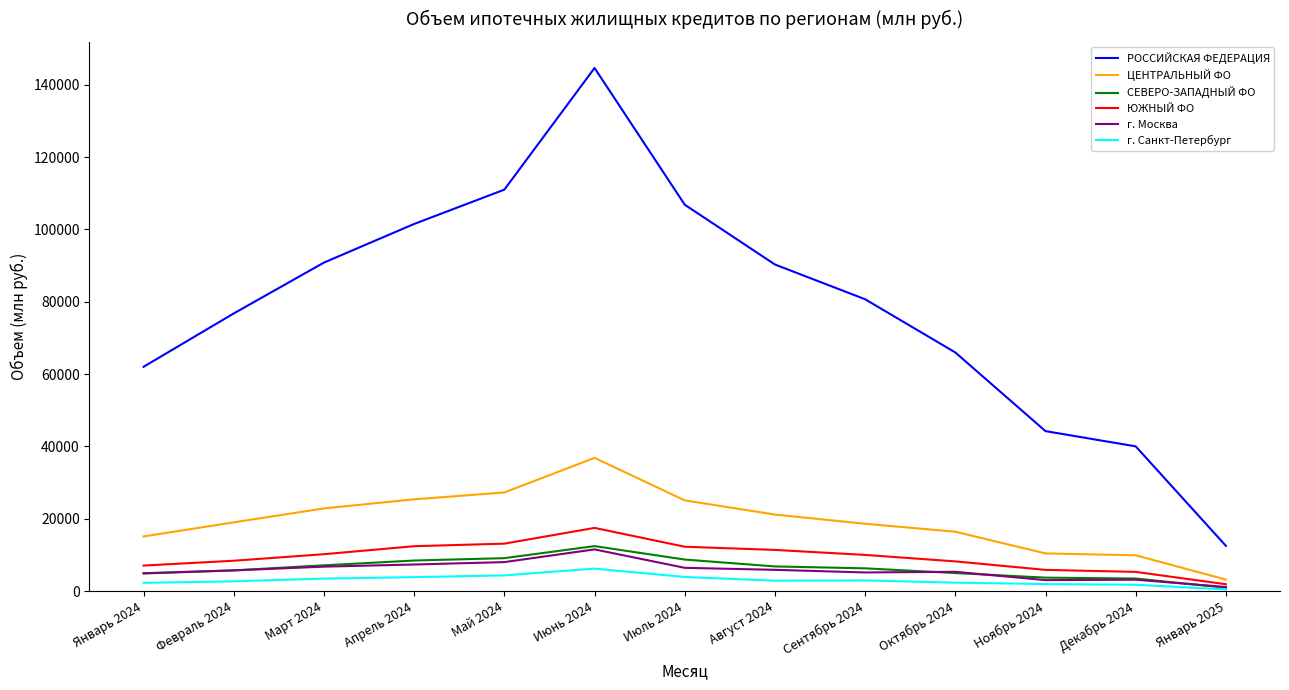

True or false: РОССИЙСКАЯ ФЕДЕРАЦИЯ and г. Санкт-Петербург cross at least once.

False